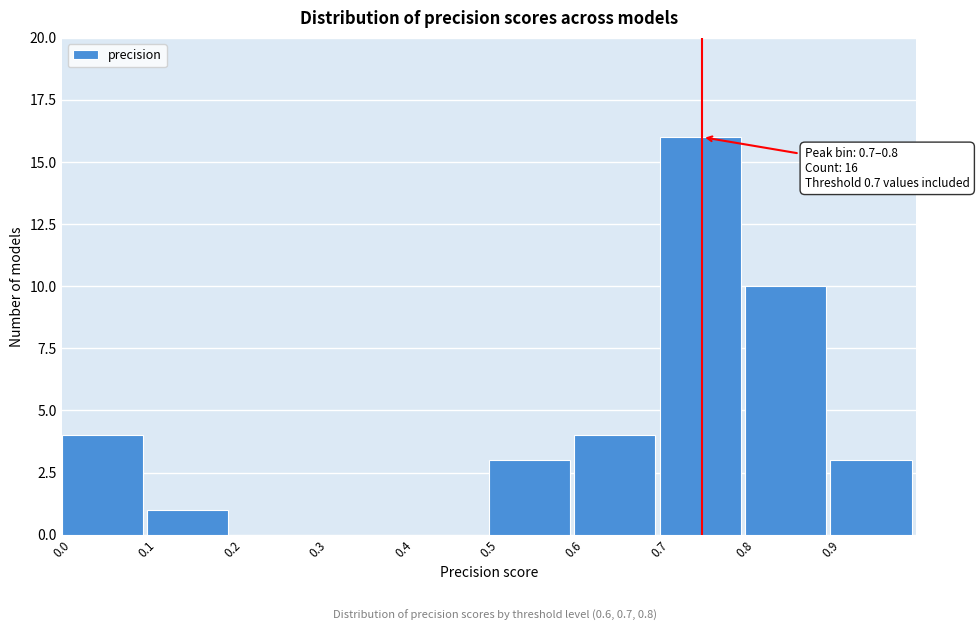

Over which range of the x-axis is the bar tallest?

0.7 to 0.8